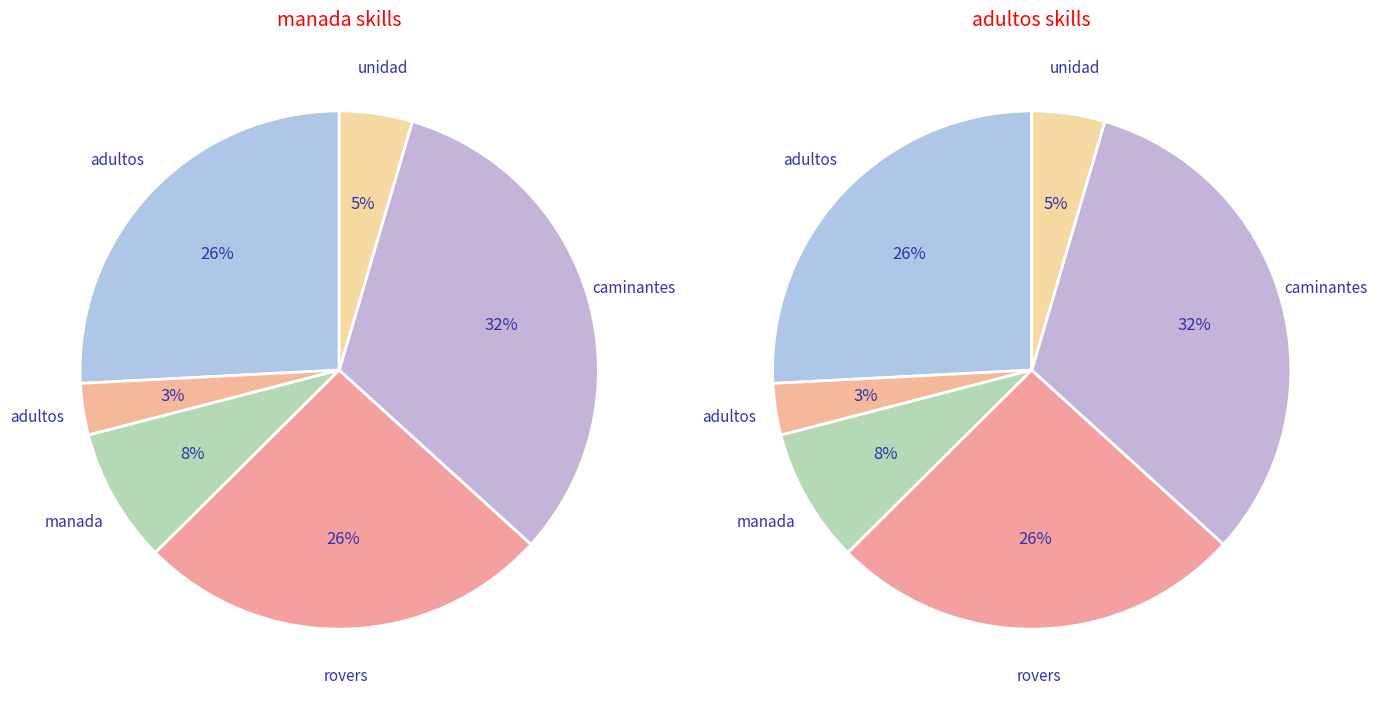

Count the number of slices in the pie.

6